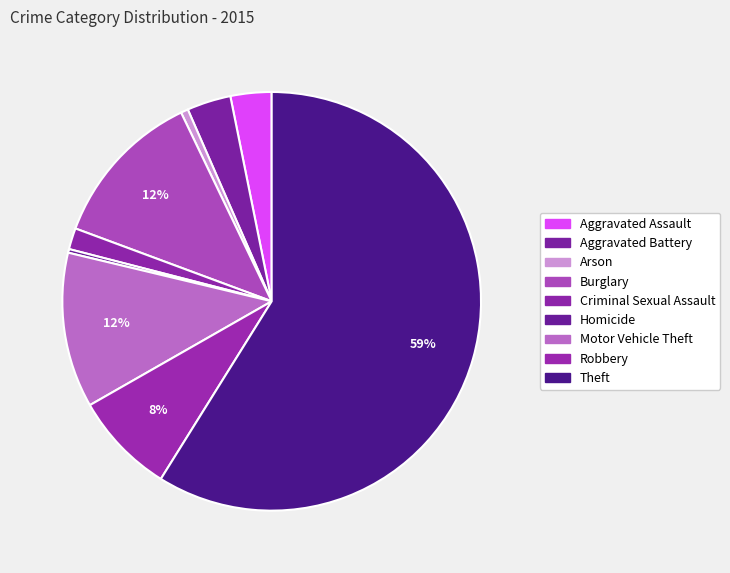

Is it true that Arson is 1% of the pie?

True